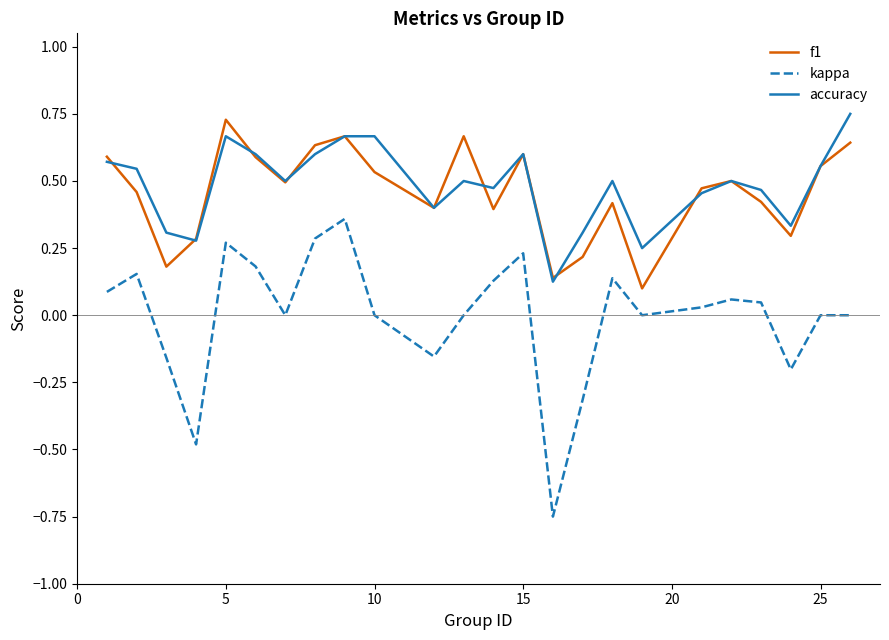

True or false: kappa and accuracy intersect in this chart.

False